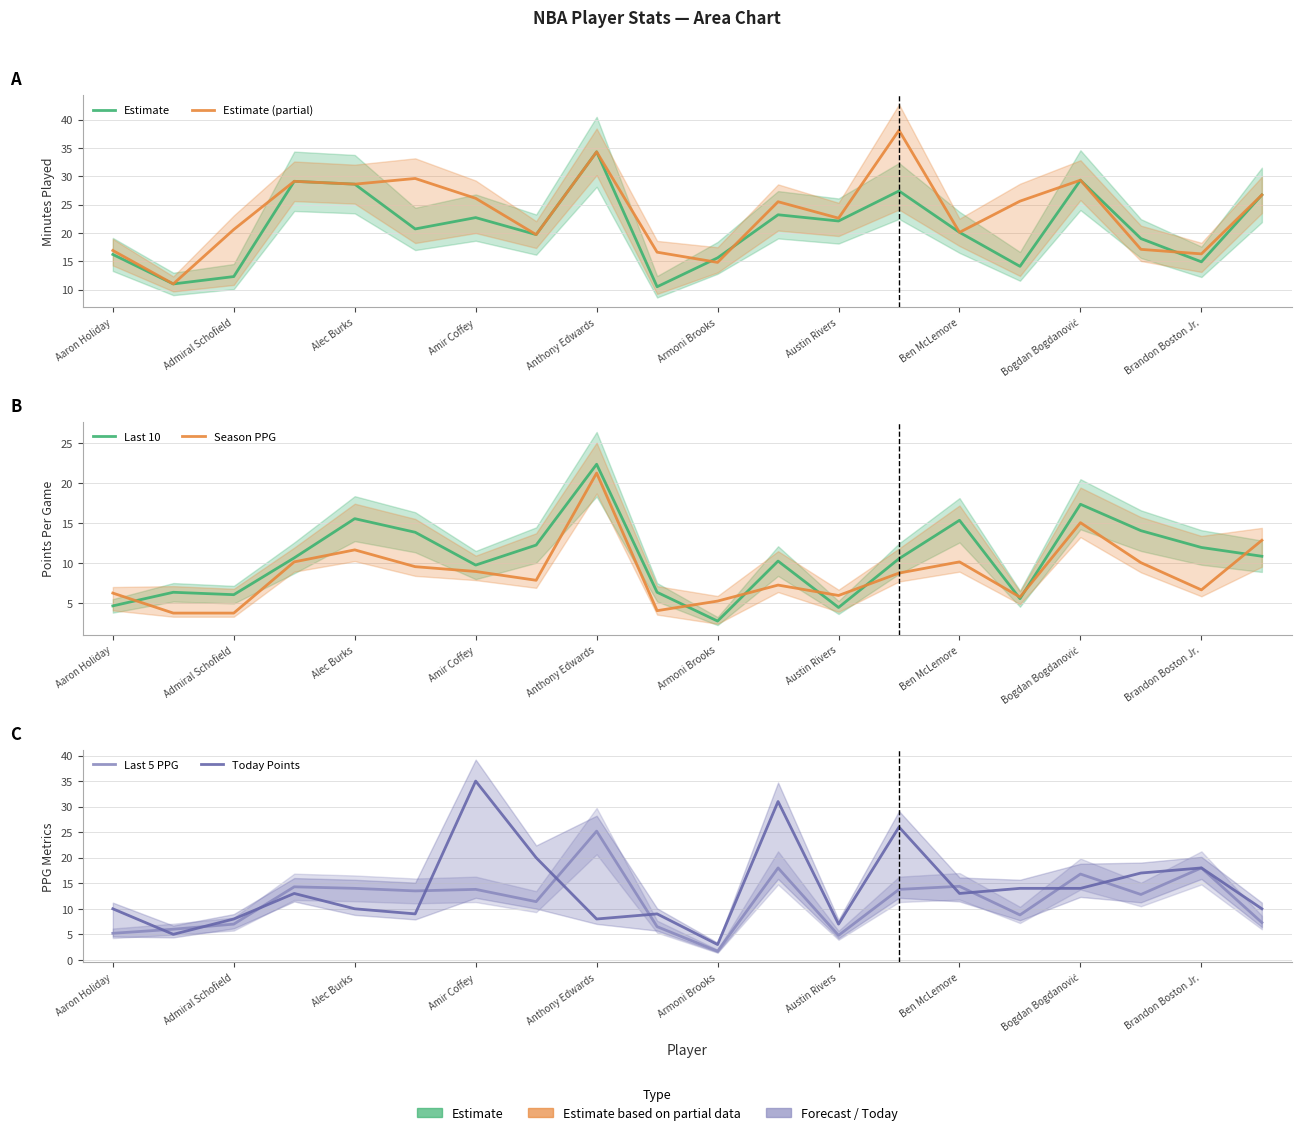

Does the chart have visible grid lines?

Yes